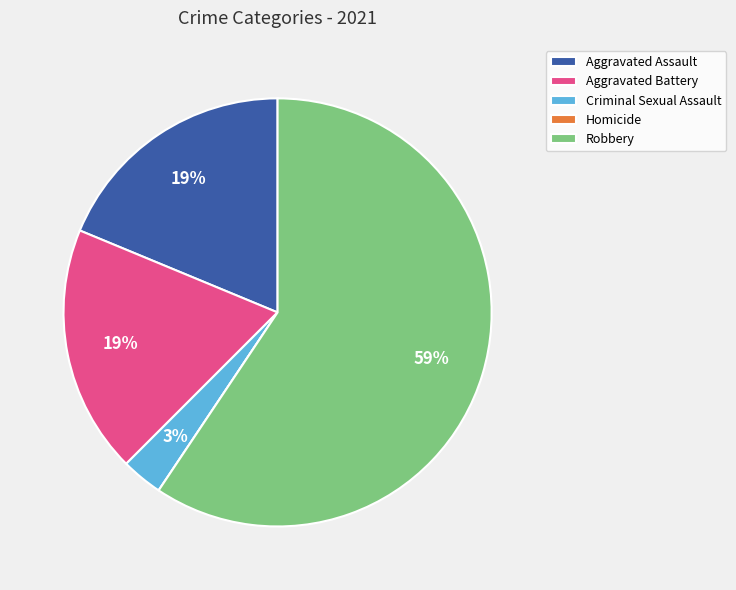

Which slice is the largest?

Robbery